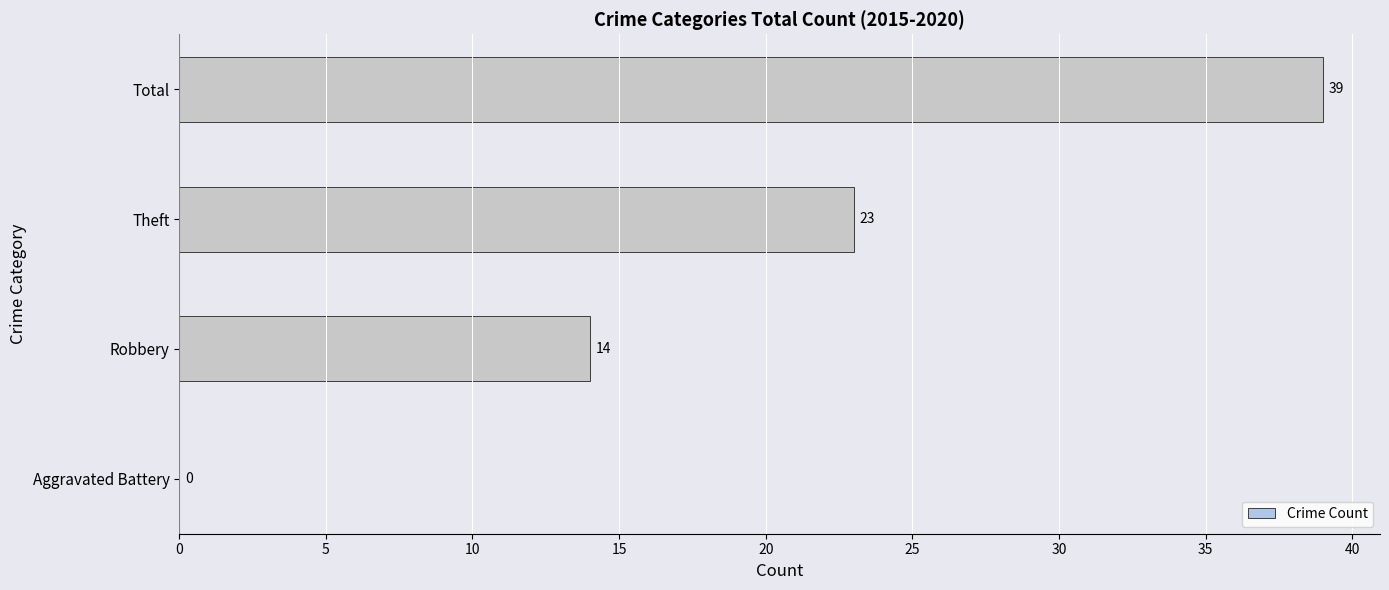

How many values are above zero?

3